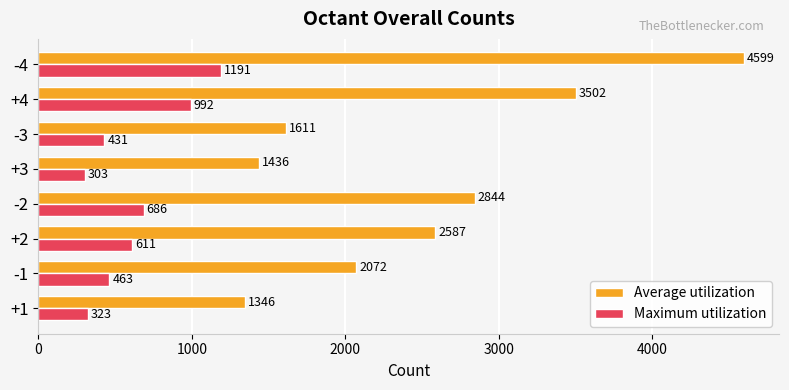

Rank the series at -1 from lowest to highest value.

Maximum utilization, Average utilization